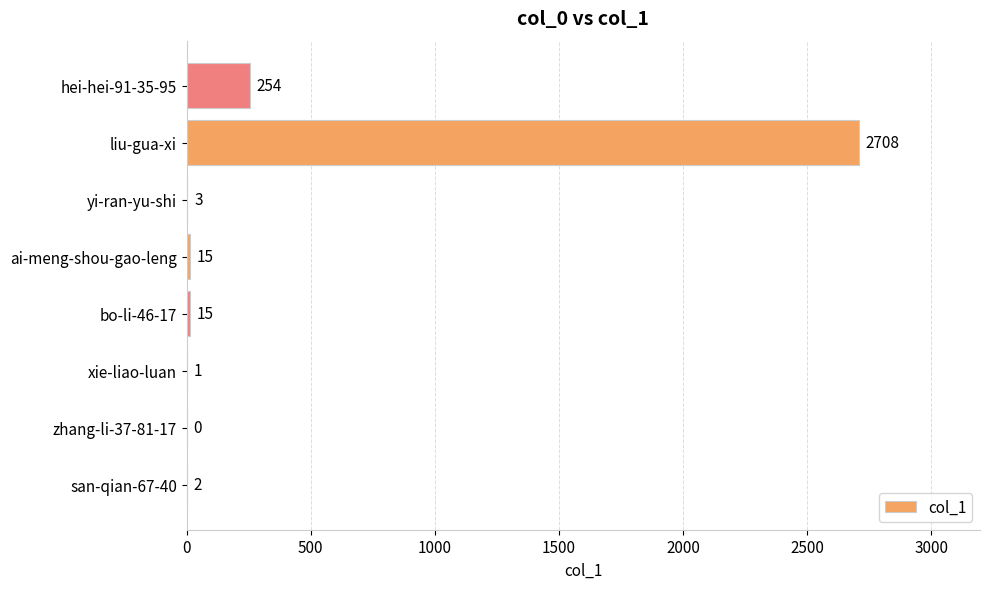

What is the change in value from ai-meng-shou-gao-leng to hei-hei-91-35-95?

+239